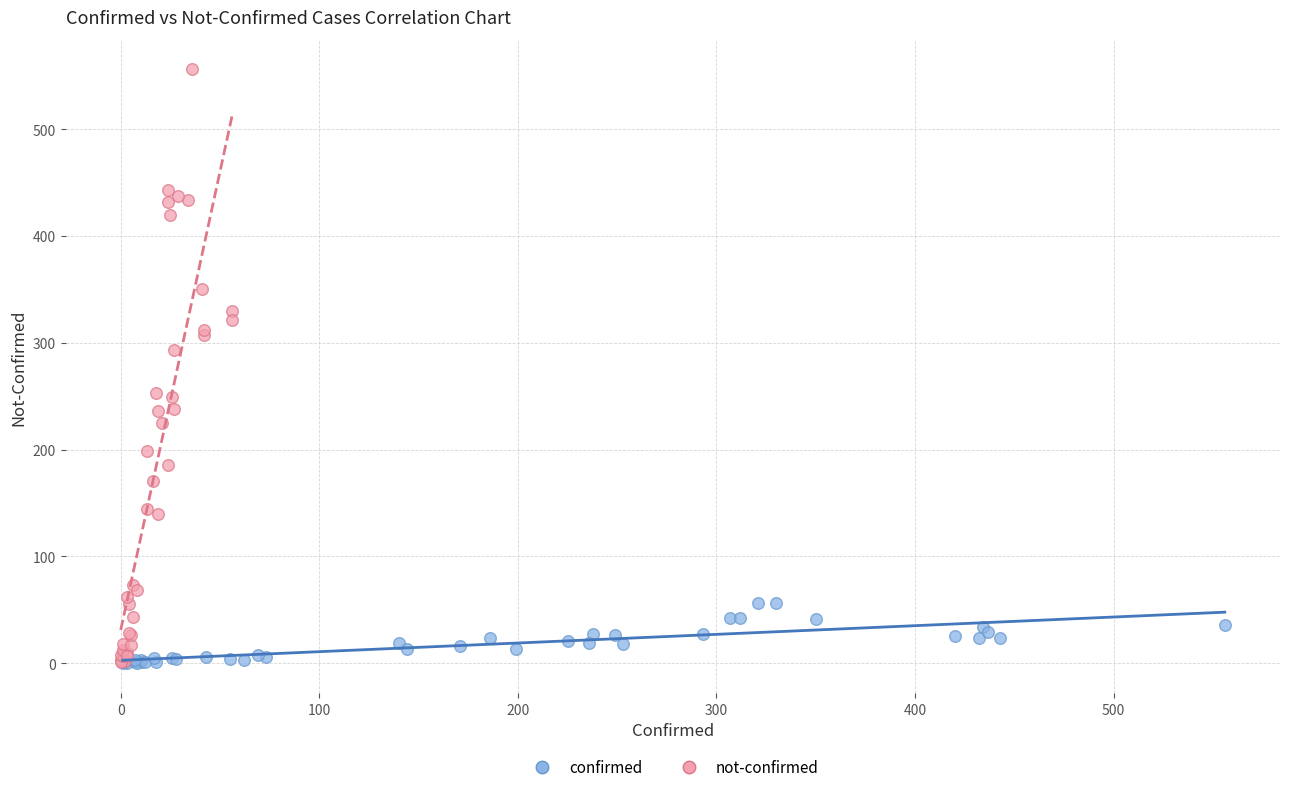

Which series has the widest spread of Y values?

not-confirmed